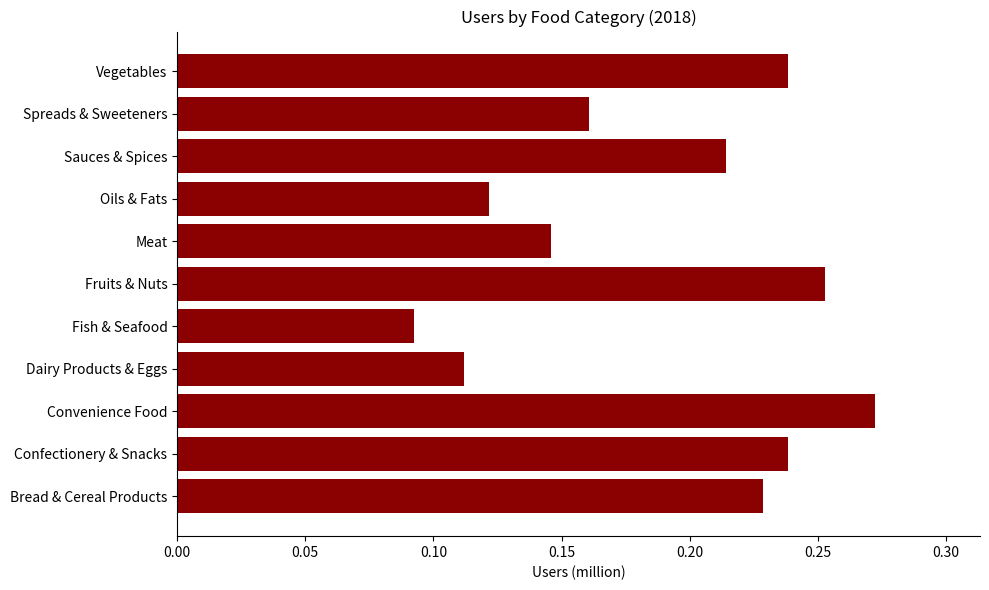

How many values are between 0 and 1?

11